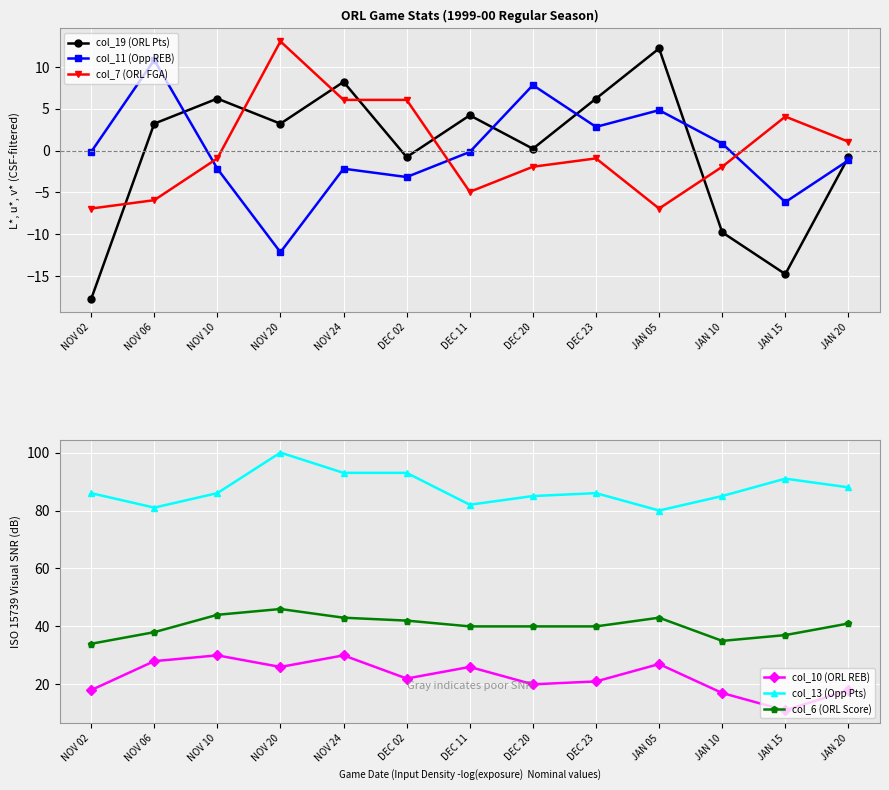

List the series in order of their peak value, lowest first.

col_11 (Opp REB), col_19 (ORL Pts), col_7 (ORL FGA), col_10 (ORL REB), col_6 (ORL Score), col_13 (Opp Pts)